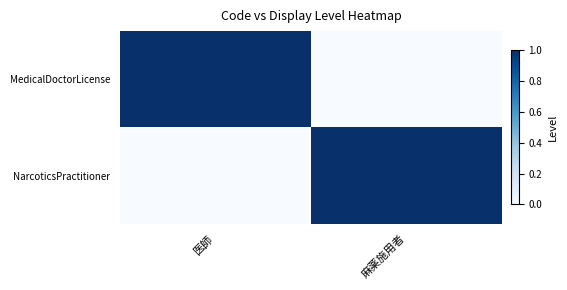

Reading left to right, transcribe all the data shown in this chart.

MedicalDoctorLicense: 医師=1	麻薬施用者=0
NarcoticsPractitioner: 医師=0	麻薬施用者=1